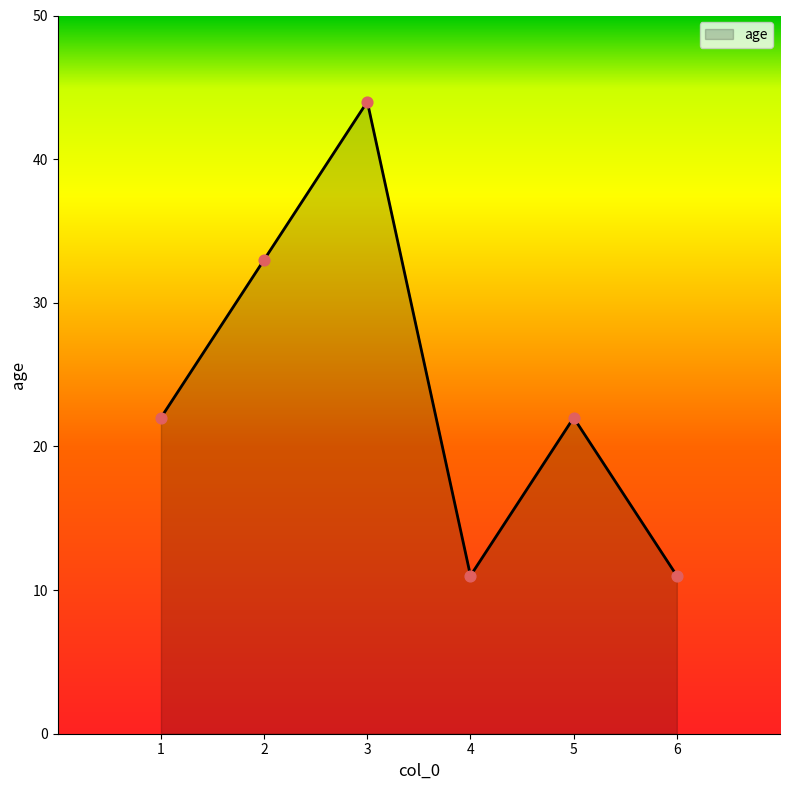

What is the change in value from 3 to 4?

-33